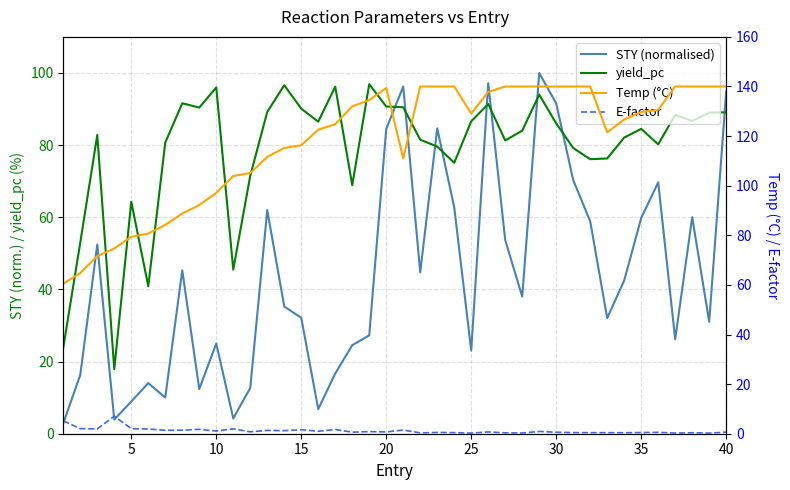

True or false: Temp (°C) and E-factor intersect in this chart.

False